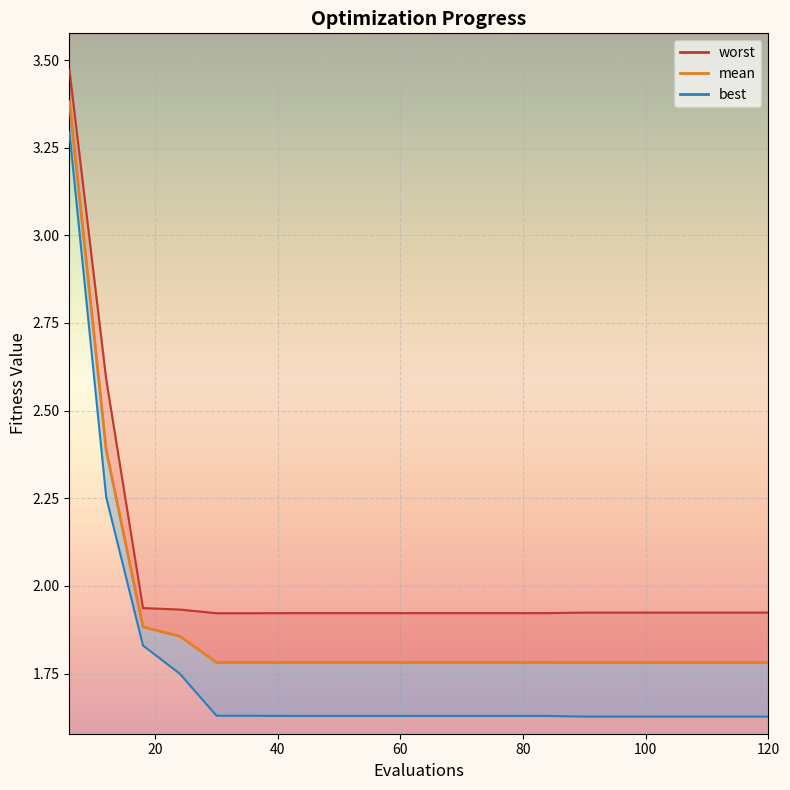

Reading left to right, list all the values displayed in this chart.

worst_line: 3.5	2.6	1.9	1.9	1.9	1.9	1.9	1.9	1.9	1.9	1.9	1.9	1.9	1.9	1.9	1.9	1.9	1.9	1.9	1.9
mean: 3.4	2.4	1.9	1.9	1.8	1.8	1.8	1.8	1.8	1.8	1.8	1.8	1.8	1.8	1.8	1.8	1.8	1.8	1.8	1.8
best_line: 3.3	2.3	1.8	1.7	1.6	1.6	1.6	1.6	1.6	1.6	1.6	1.6	1.6	1.6	1.6	1.6	1.6	1.6	1.6	1.6